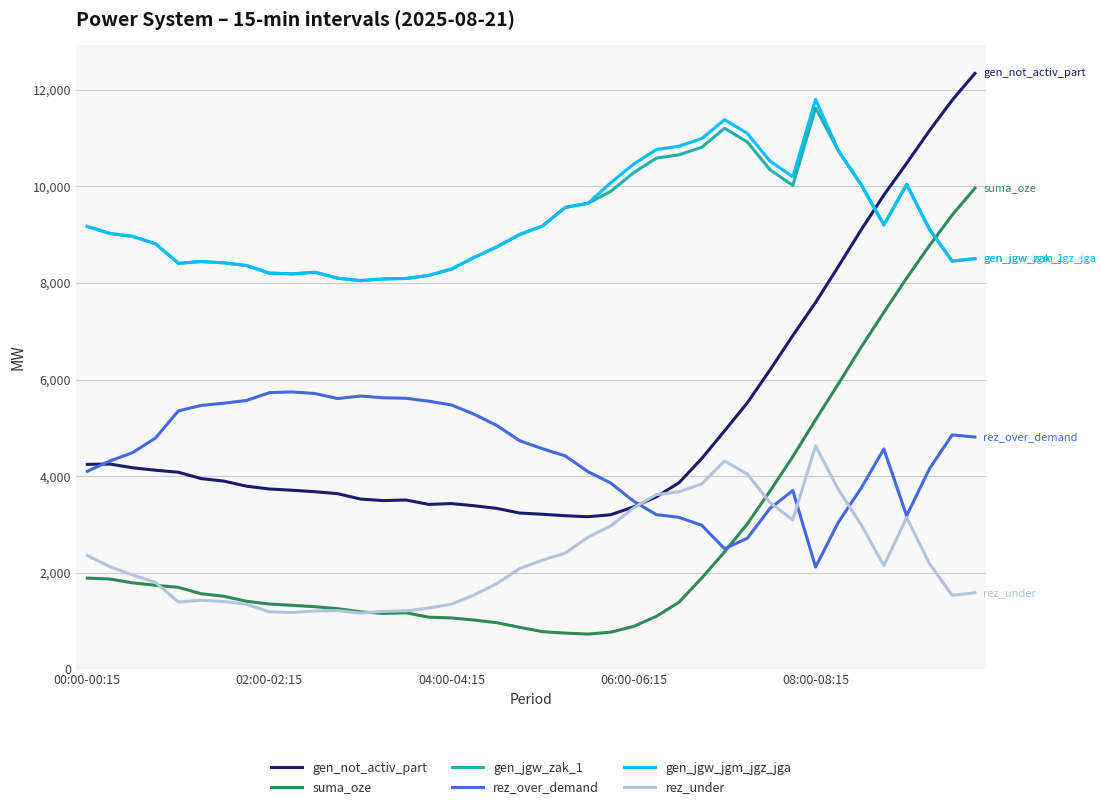

What is the average value of the suma_oze series?

2762